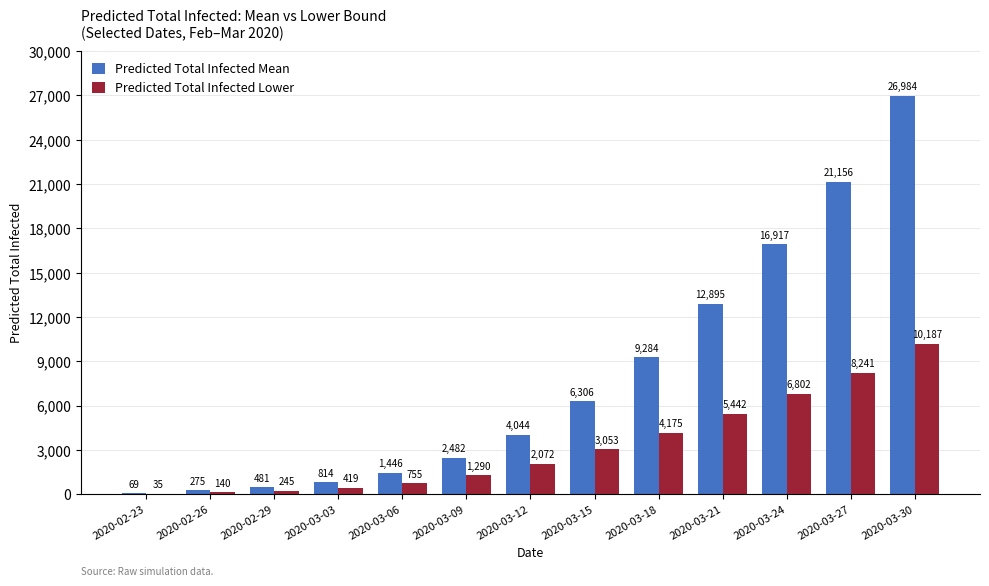

Which series has the widest spread of values?

Predicted Total Infected Mean